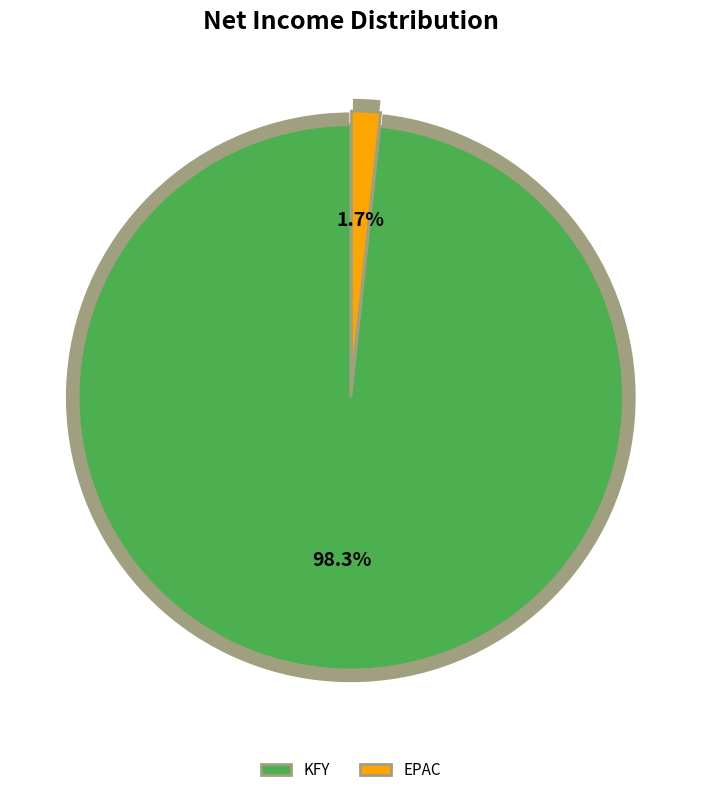

Rank the categories by value from lowest to highest.

EPAC, KFY